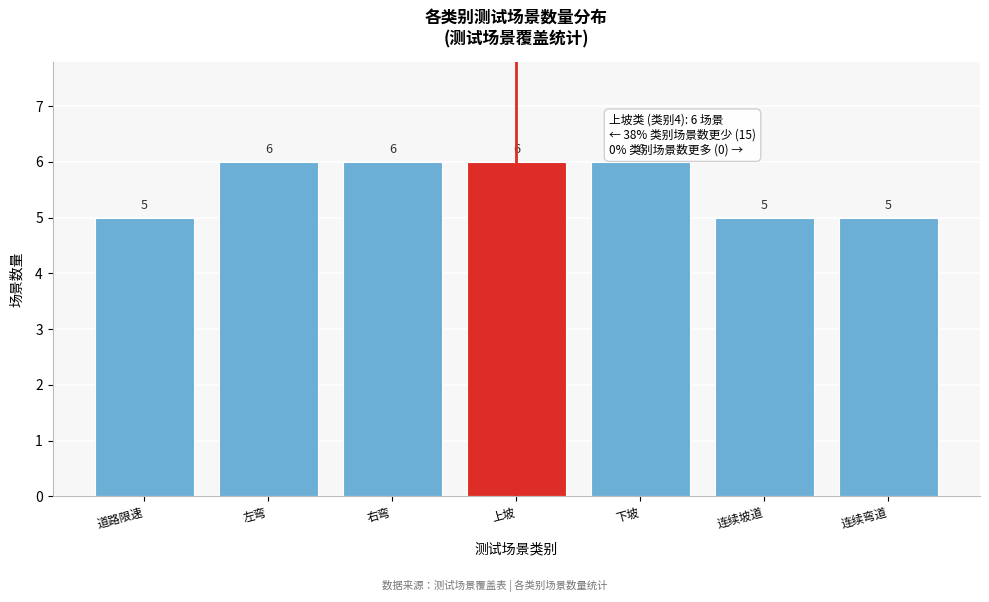

Reading left to right, list all the values displayed in this chart.

5	6	6	6	6	5	5